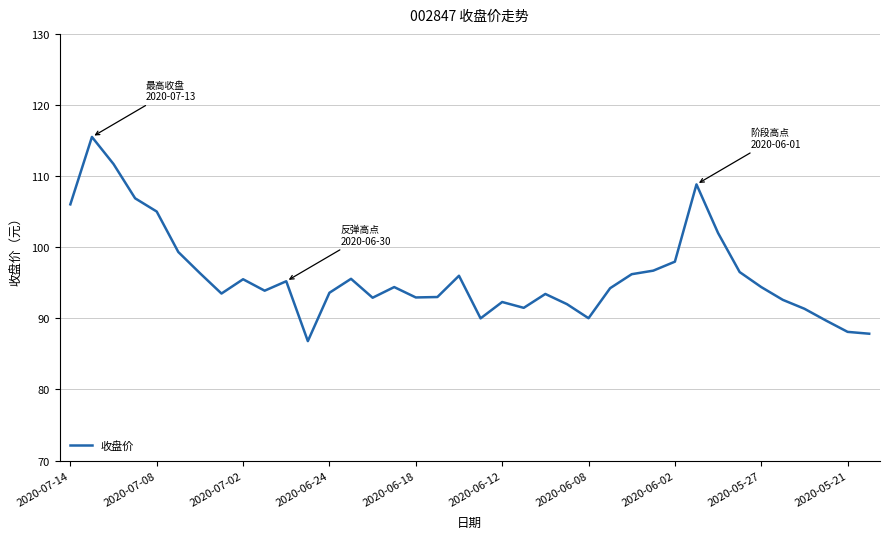

What is the minimum value shown in the chart?

86.8